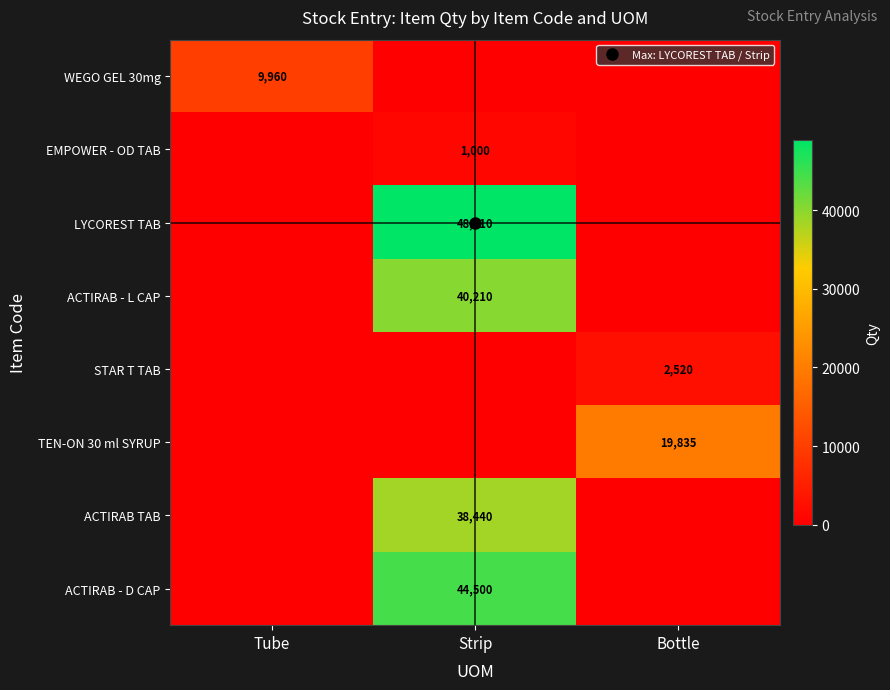

Is the value of EMPOWER - OD TAB at Strip greater than the value of WEGO GEL 30mg at Strip?

Yes